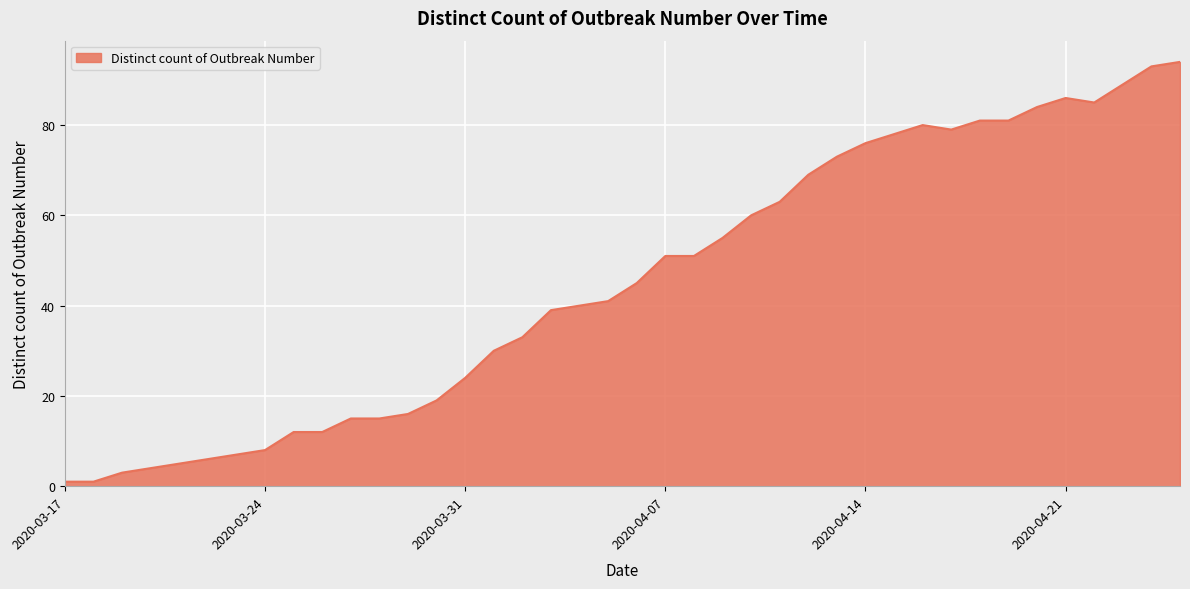

What is the greatest value displayed?

94